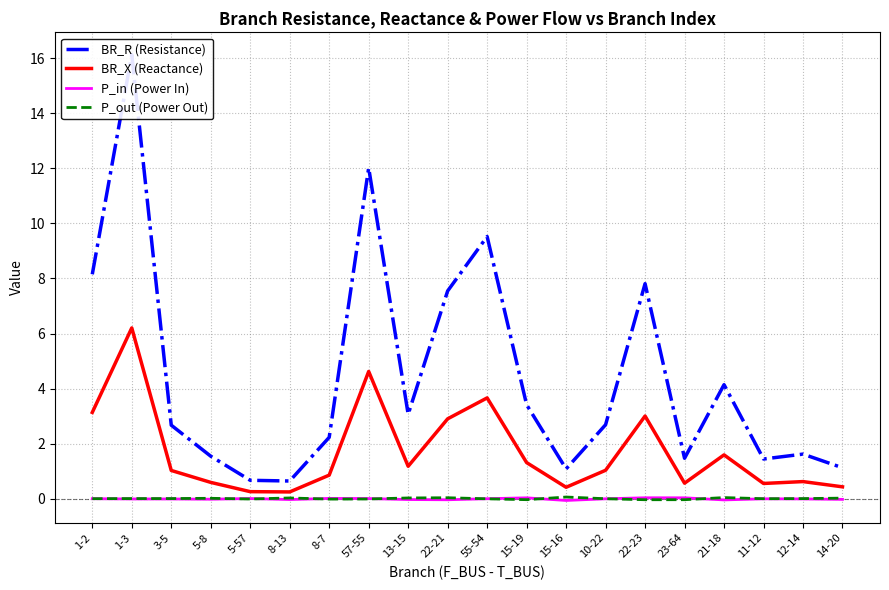

True or false: BR_X (Reactance) has more than 0 points higher than both neighbors.

True